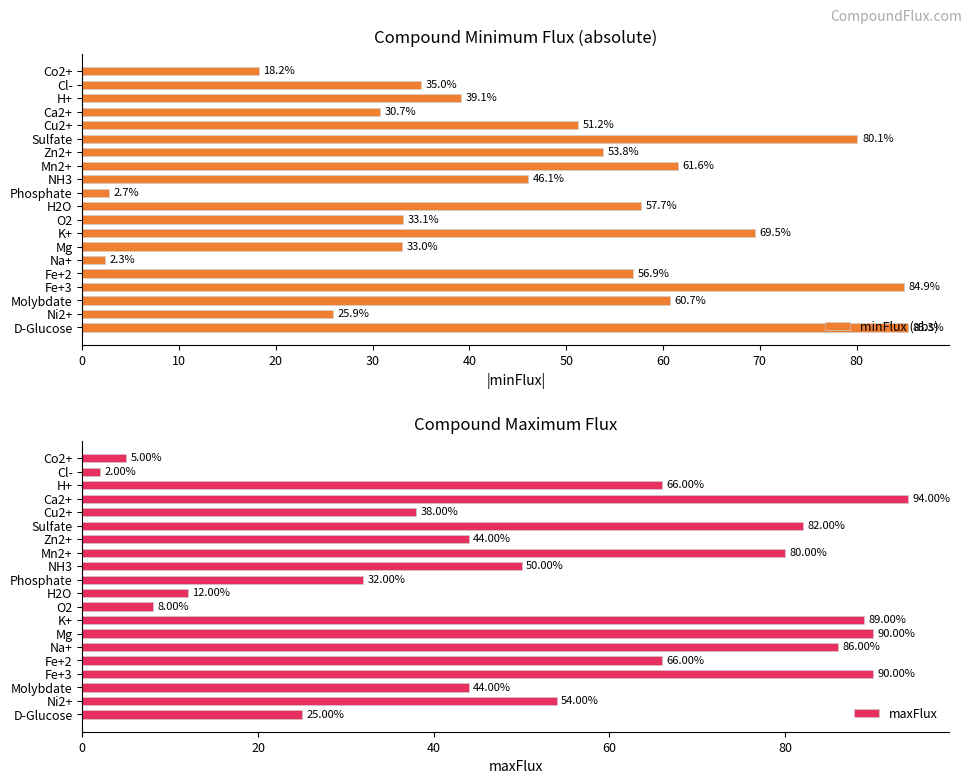

How many data points in maxFlux are less than 54?

10